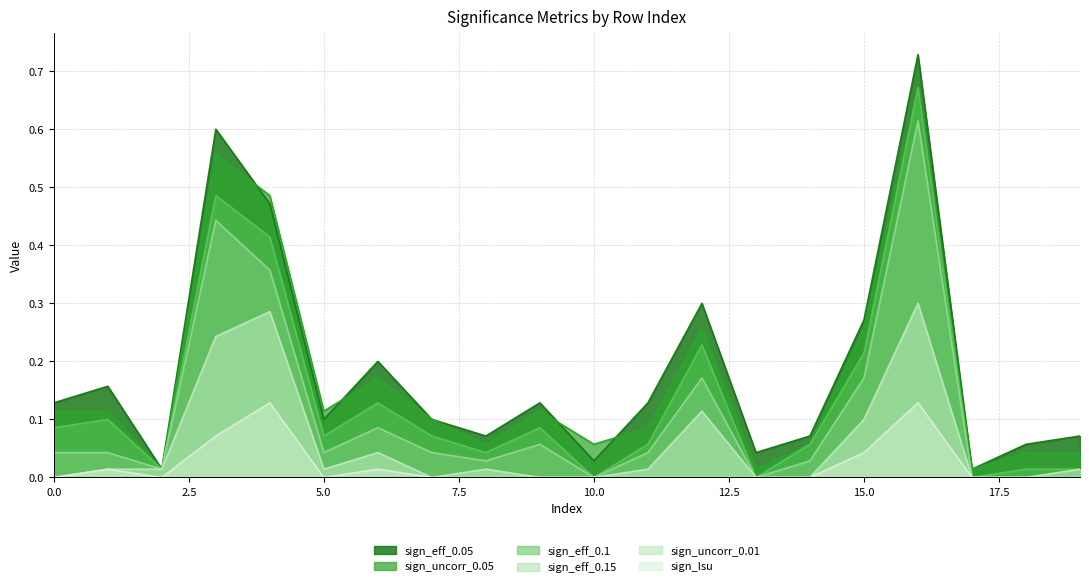

True or false: sign_lsu and sign_uncorr_0.05 intersect in this chart.

False